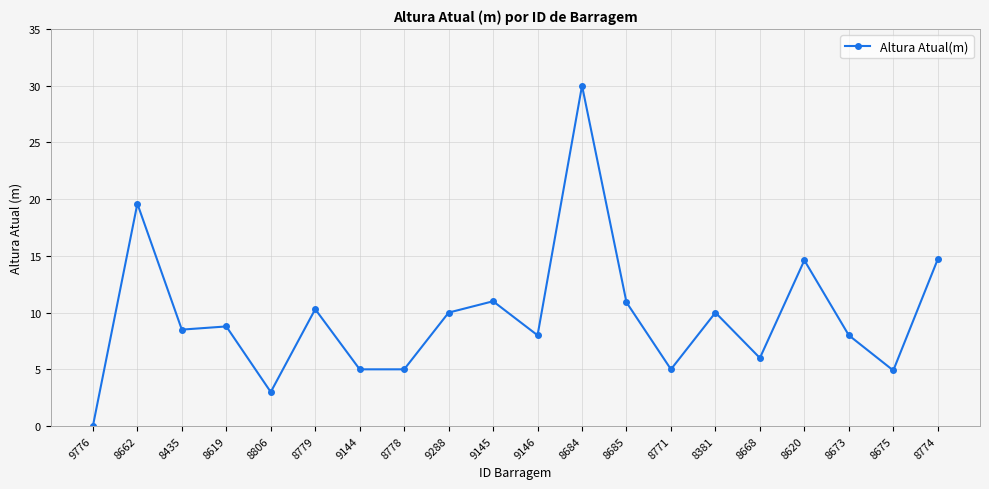

What is the difference between the values at 8619 and 8620?

5.8